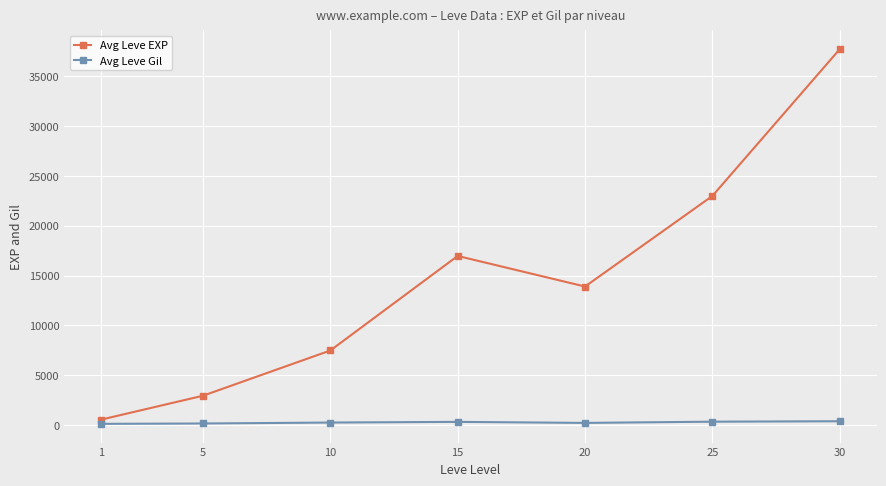

Which series has the largest range (max minus min)?

Avg Leve EXP